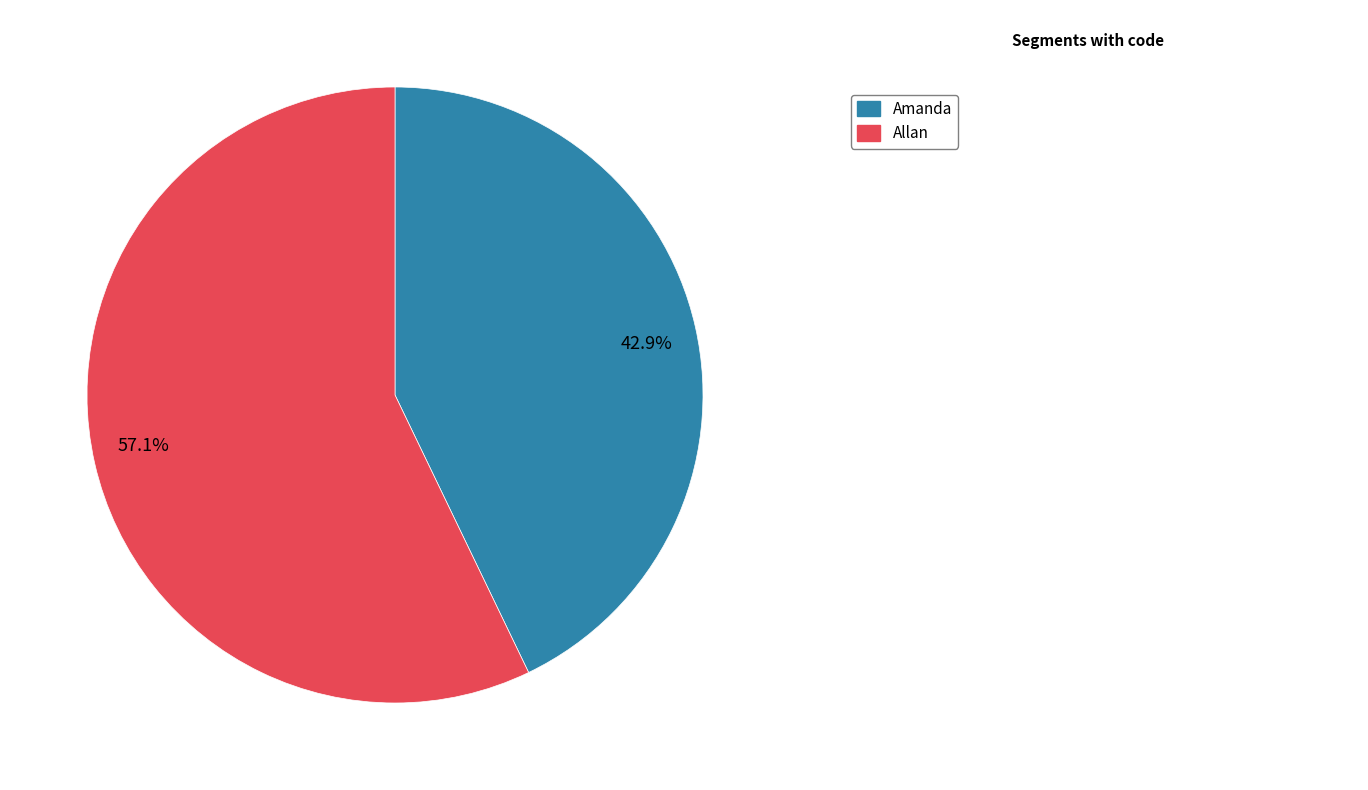

What percentage do 57.1% and 42.9% together represent?

100.0%